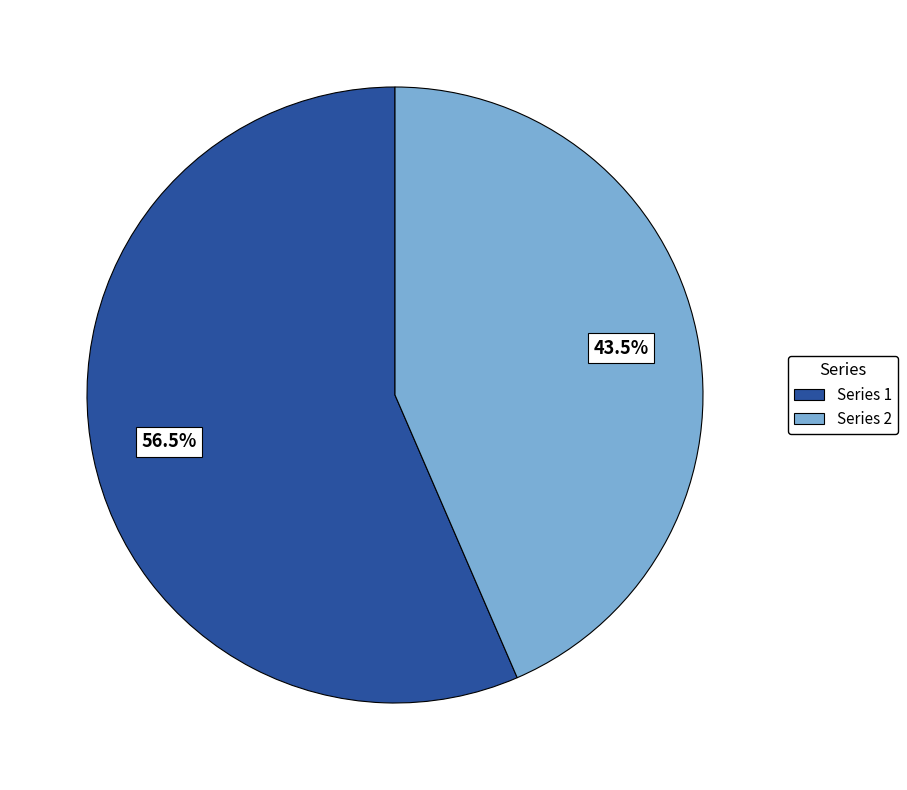

What is the ratio of the value at Series 2 to the value at Series 1?

0.8